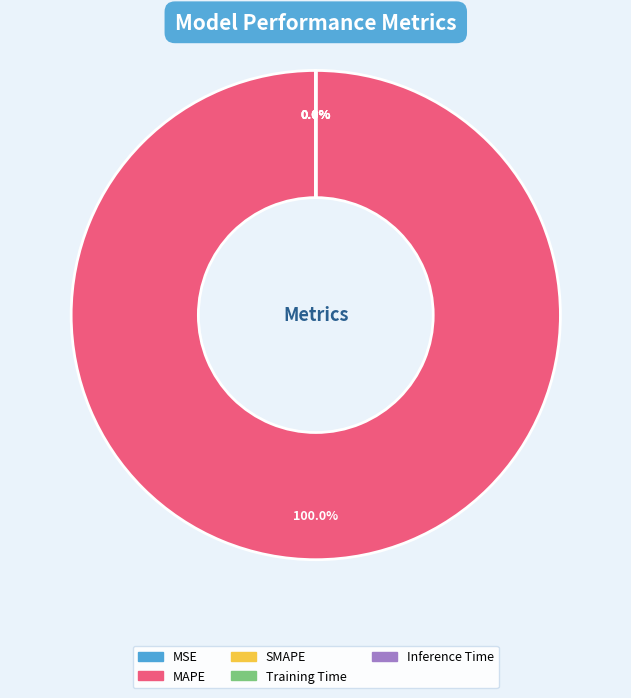

Is there a majority slice in this chart?

Yes